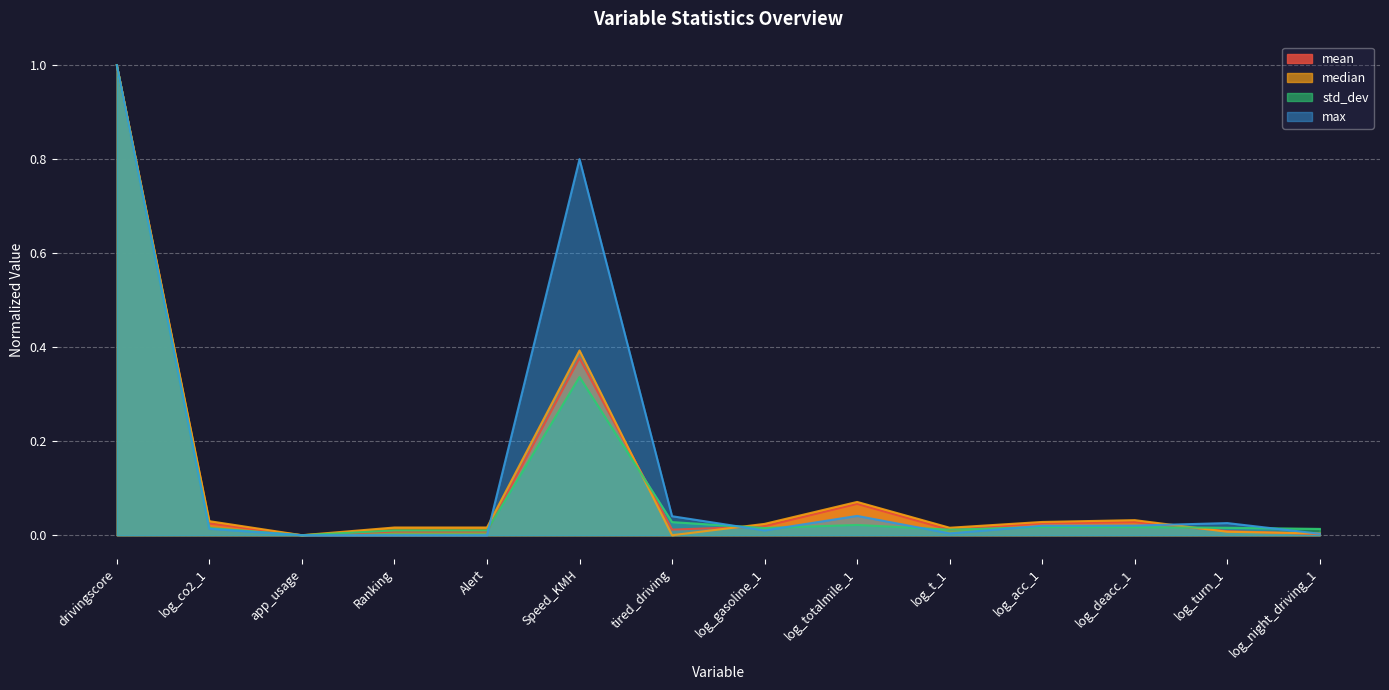

How many positive values does the std_dev series have?

13